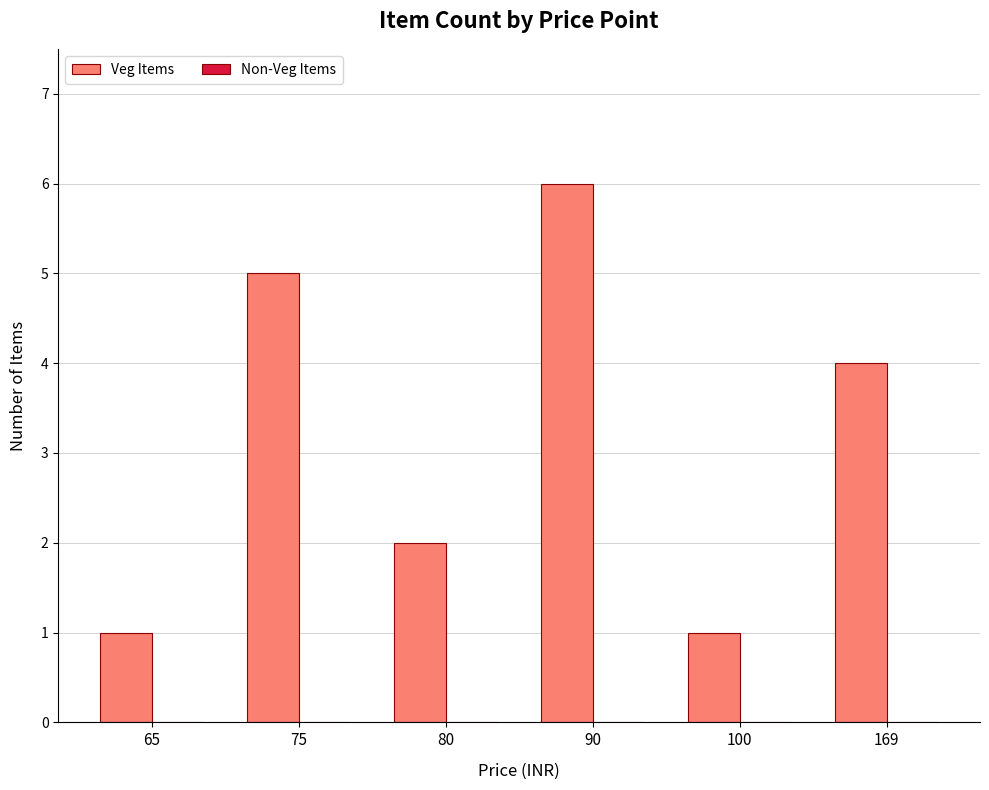

What is the greatest value displayed?

6